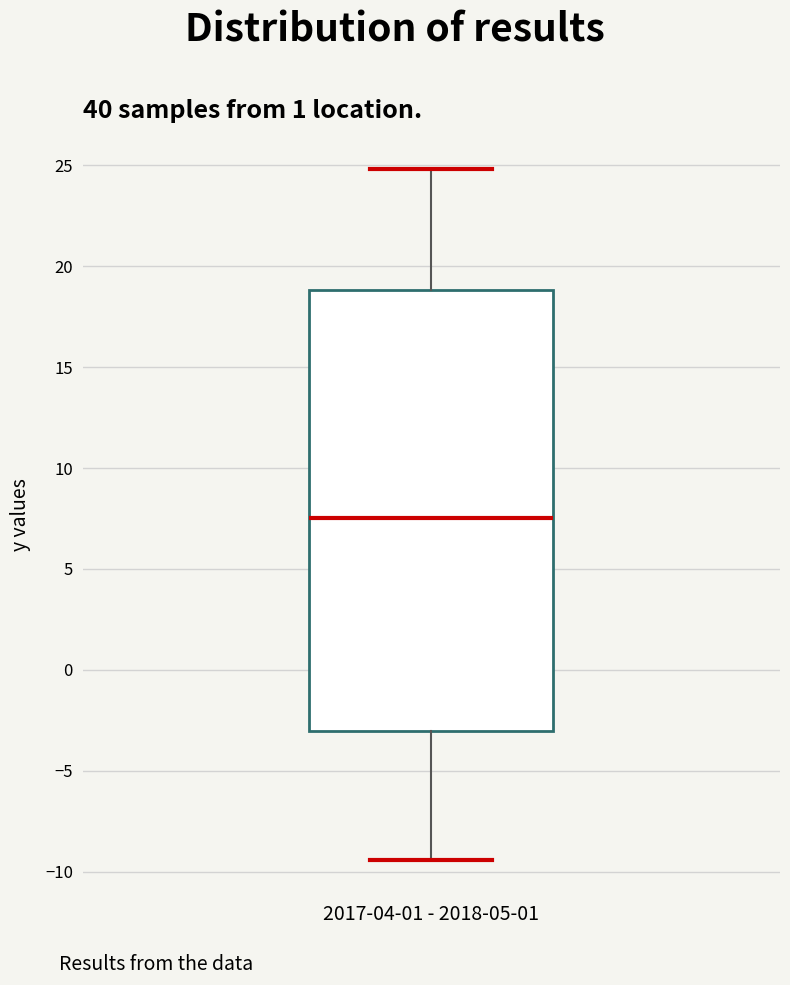

Transcribe this box plot: give where the median line is, the range the box spans, and where the two whiskers end, as read against the y-axis. The values are not printed on the chart, so give them approximately, as read against the axis.

median 7.5, box -3.0 to 19.0, whiskers -9.5 to 25.0